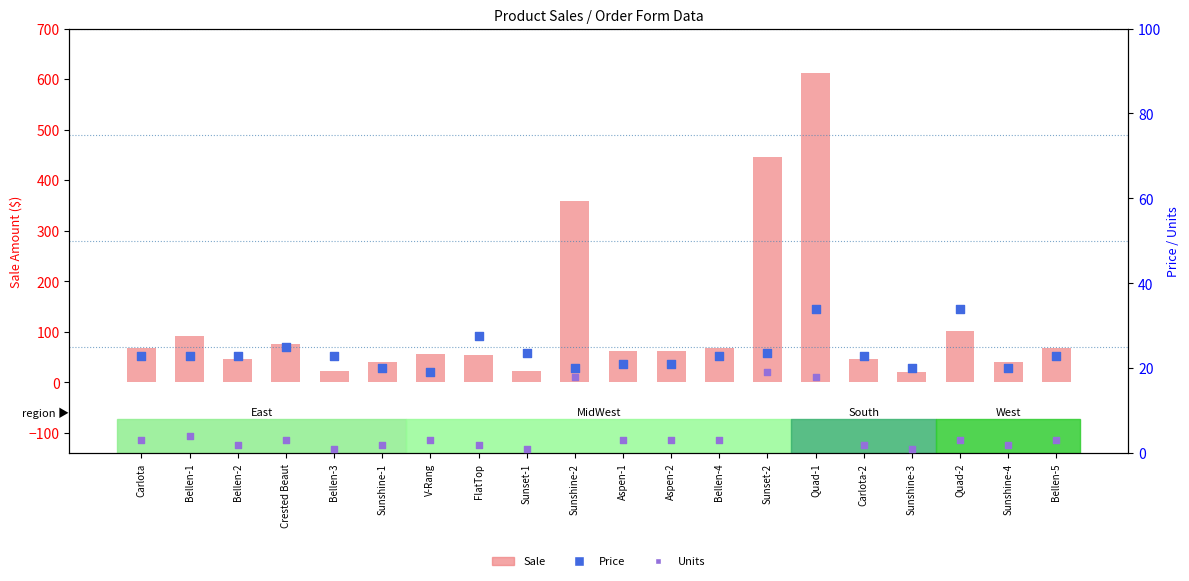

At which category is the sum across all series the highest?

Quad-1